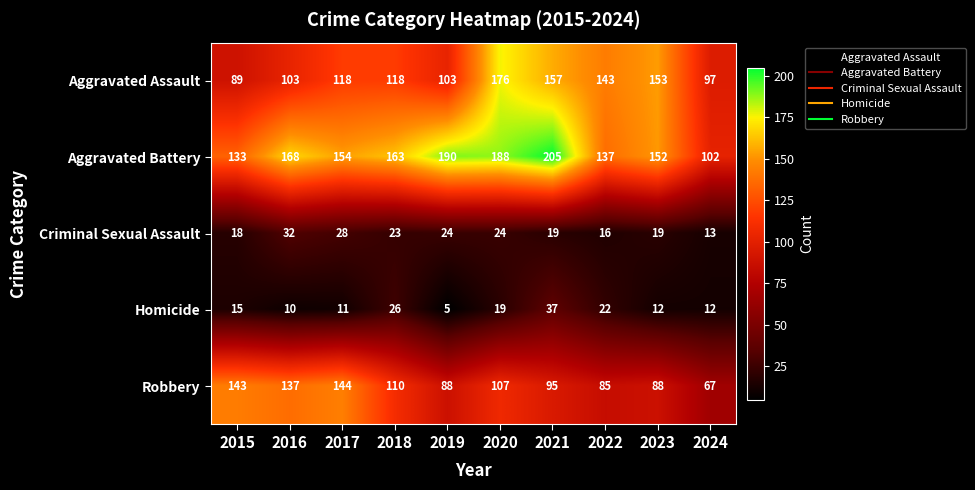

What is the average value of the Homicide series?

17